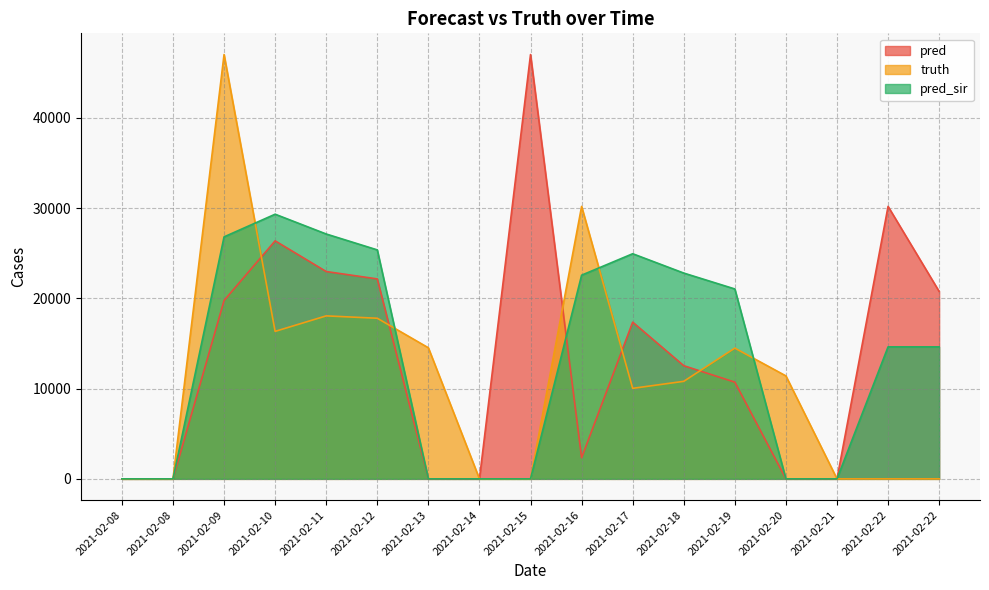

How many lines are shown in the chart?

3